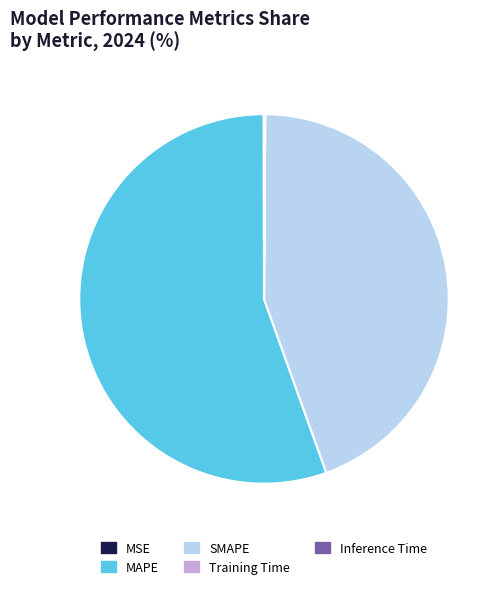

The SMAPE slice represents 55% of the pie. True or false?

False